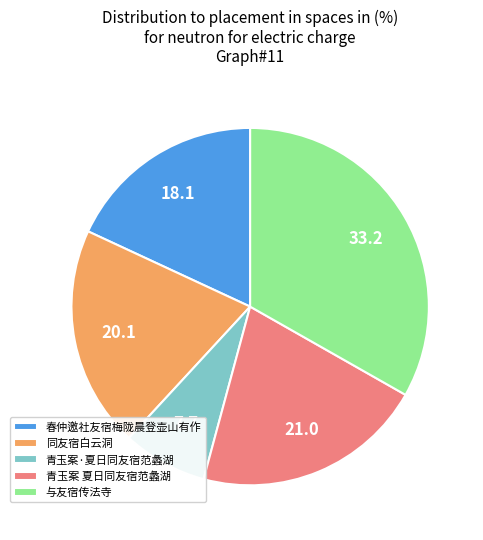

What is the ratio of the value at 与友宿传法寺 to the value at 青玉案 夏日同友宿范蠡湖?

1.6